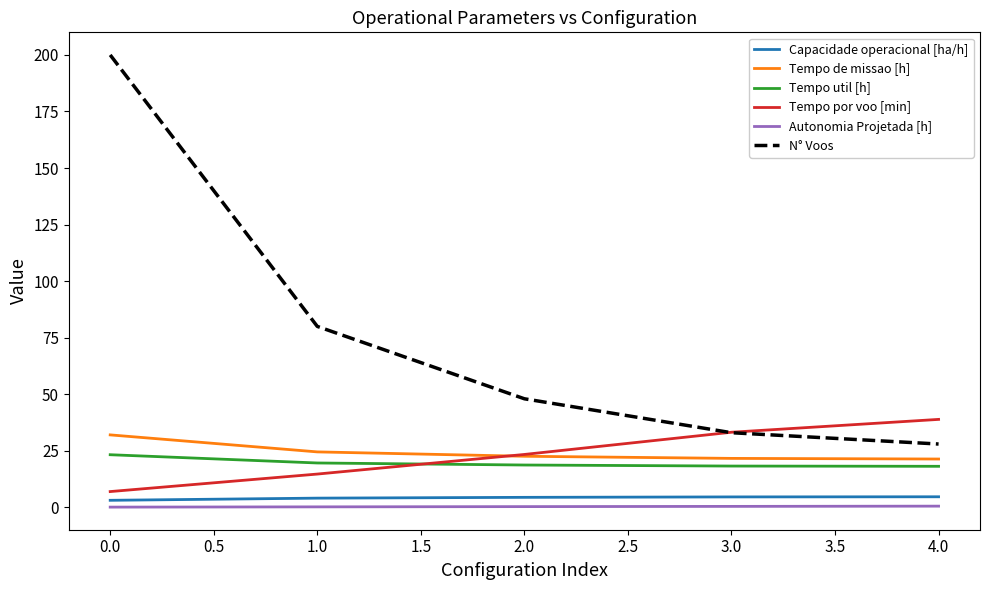

Which series has the largest total across all categories?

N° Voos